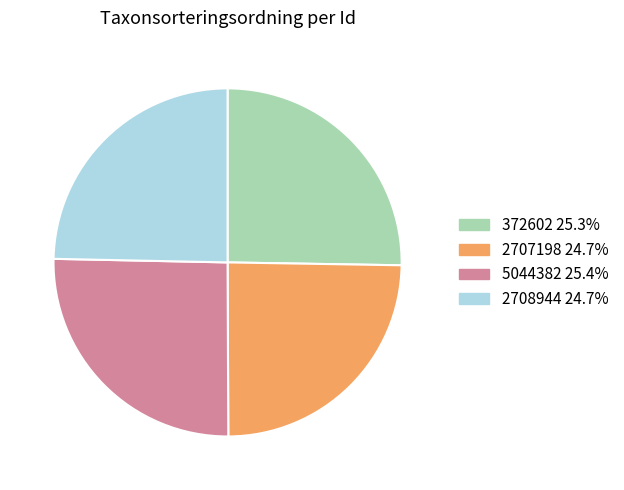

Is there any slice that represents more than half of the pie?

No